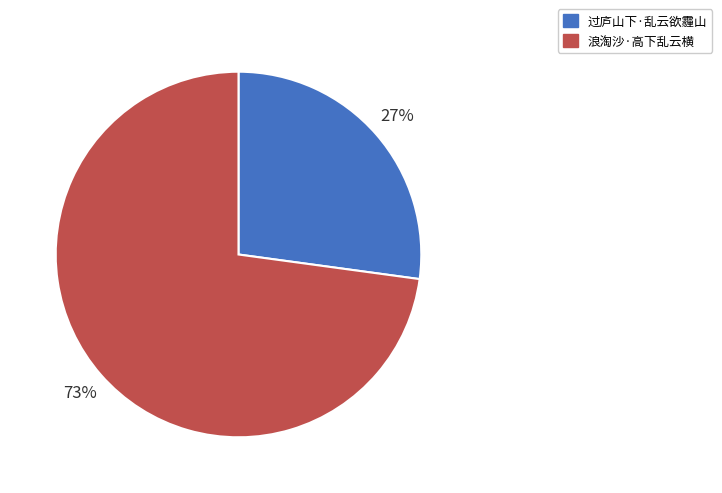

Approximately how many times larger is the value at 过庐山下·乱云欲霾山 compared to 浪淘沙·高下乱云横?

0.4